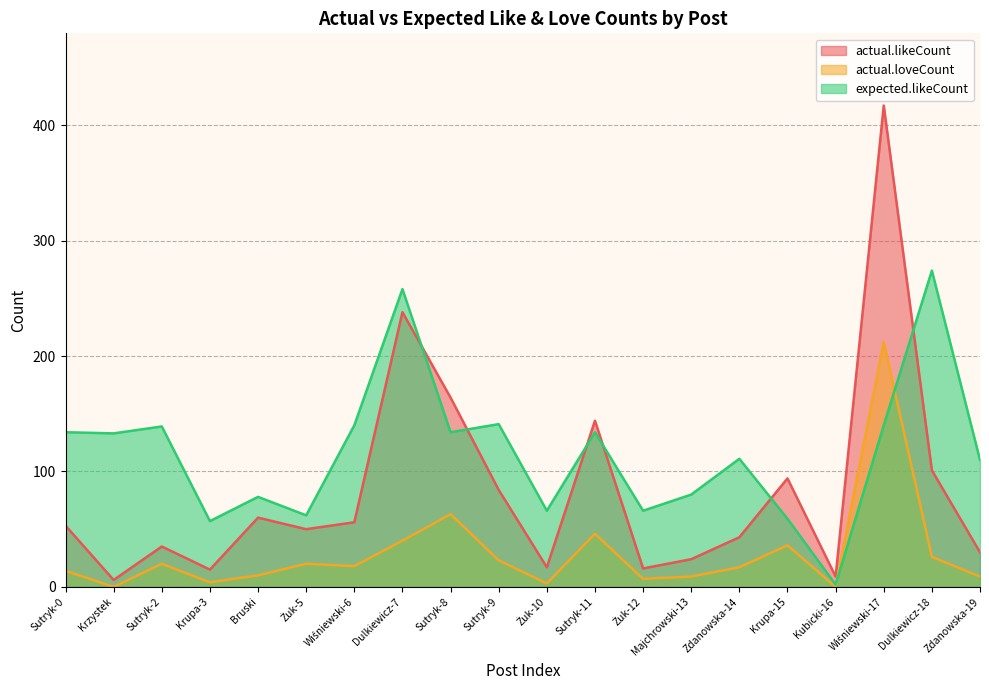

Which has a higher value, Kubicki-16 or Dulkiewicz-18?

Dulkiewicz-18